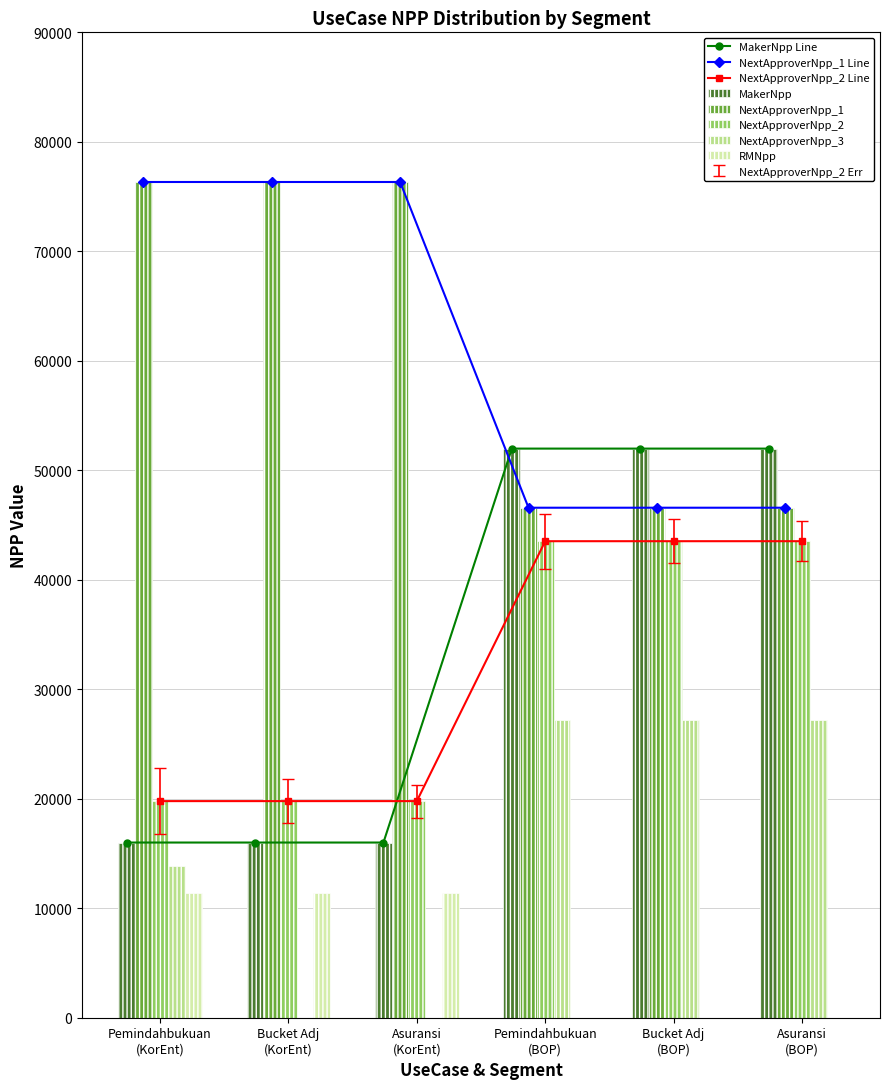

Rank the series by their maximum value, from highest to lowest.

NextApproverNpp_1, MakerNpp, NextApproverNpp_2, NextApproverNpp_3, RMNpp